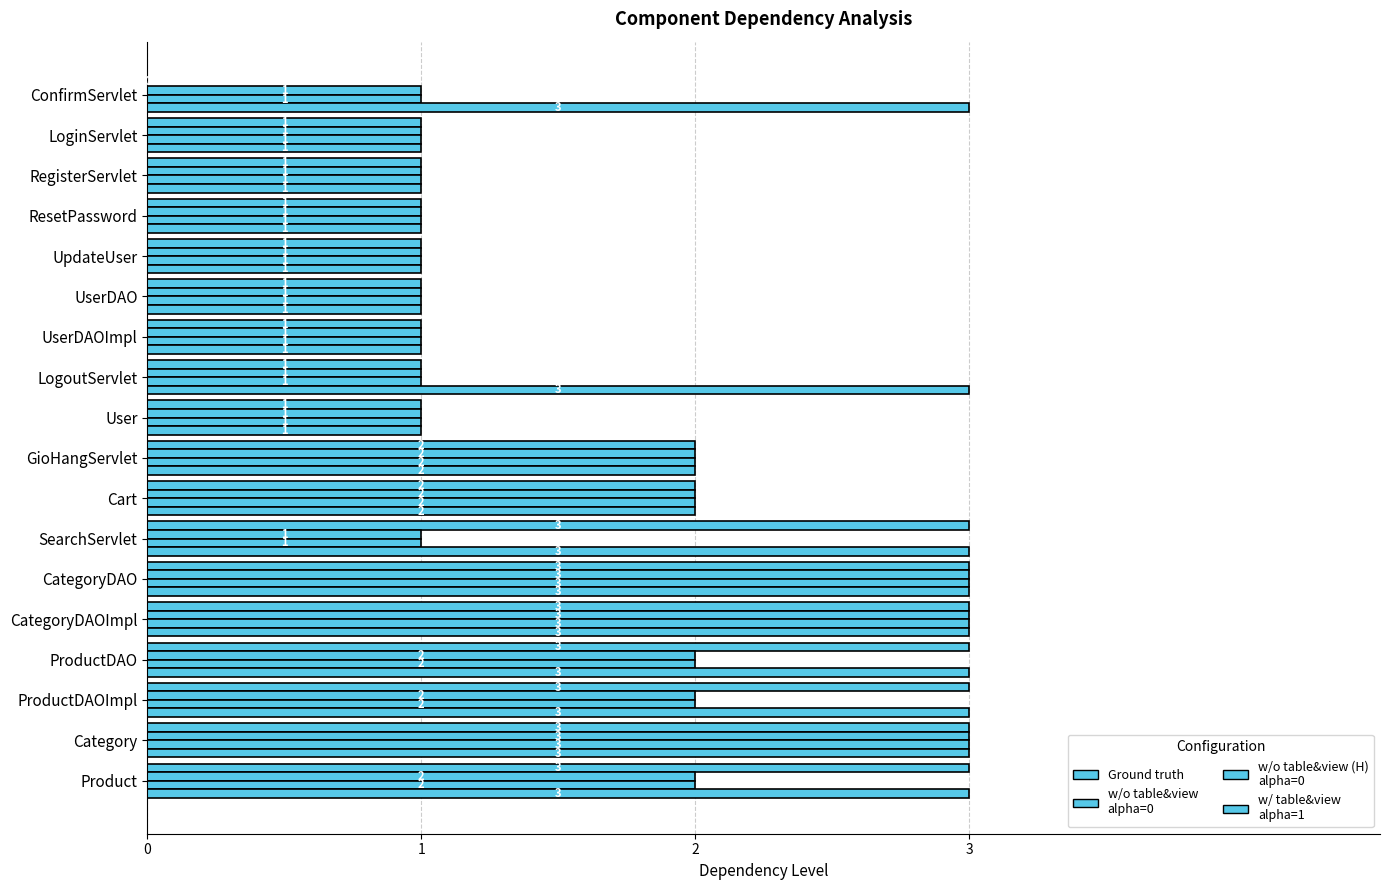

Count the number of categories in the chart.

18